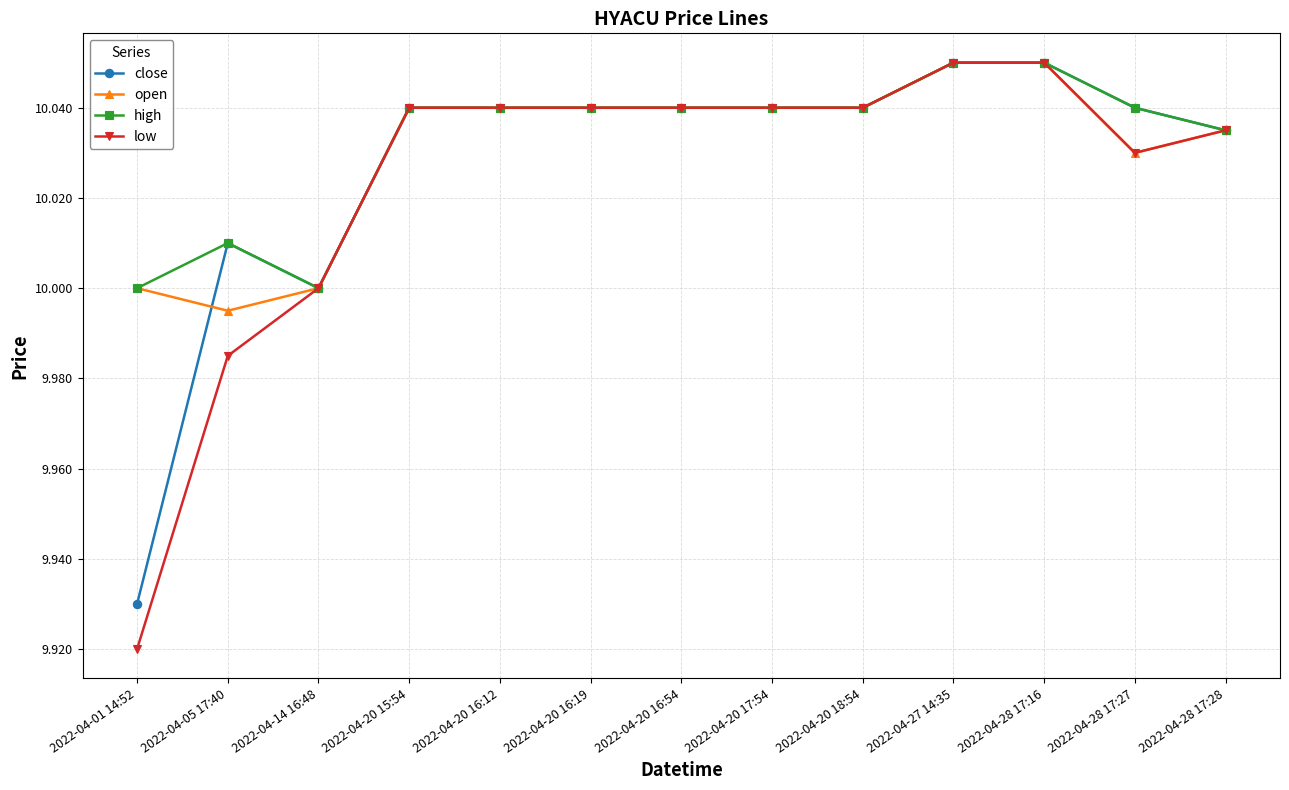

What position from the right is 2022-04-28 17:28?

1